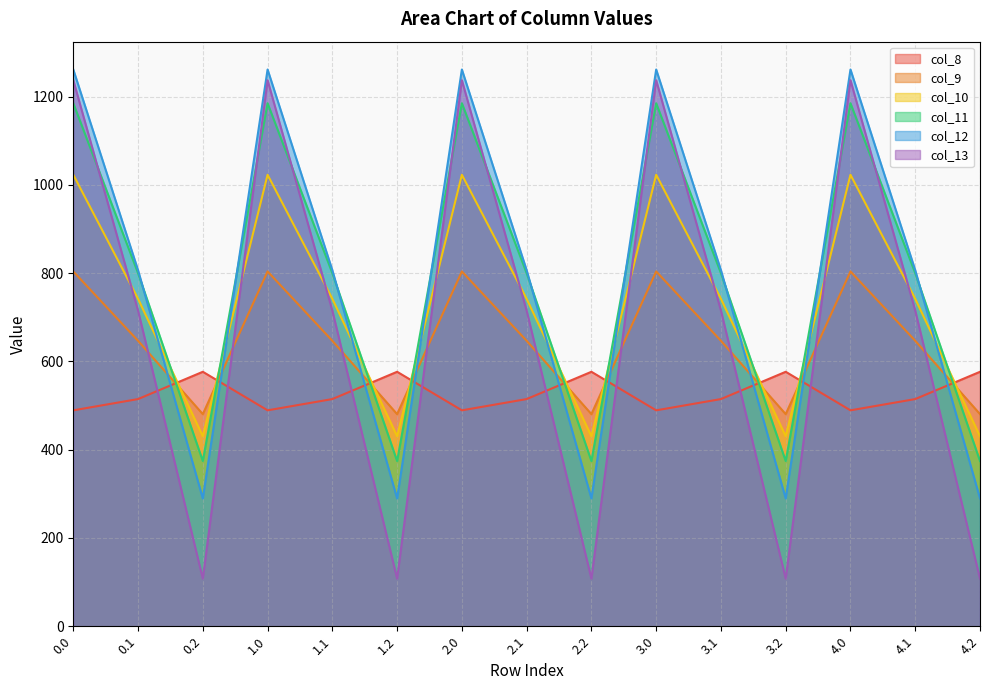

What is the sum of all col_10 values?

10979.1